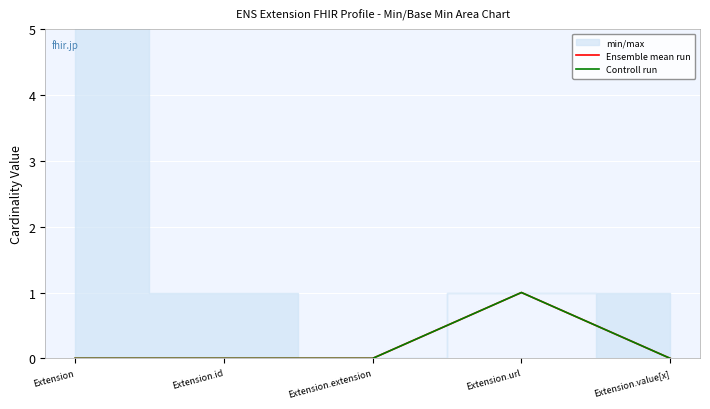

Count the Controll run values in the range 0 to 1.

5